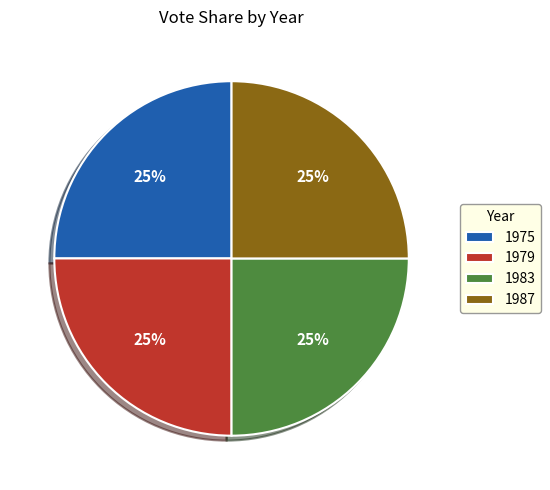

Is there any slice that represents more than half of the pie?

No